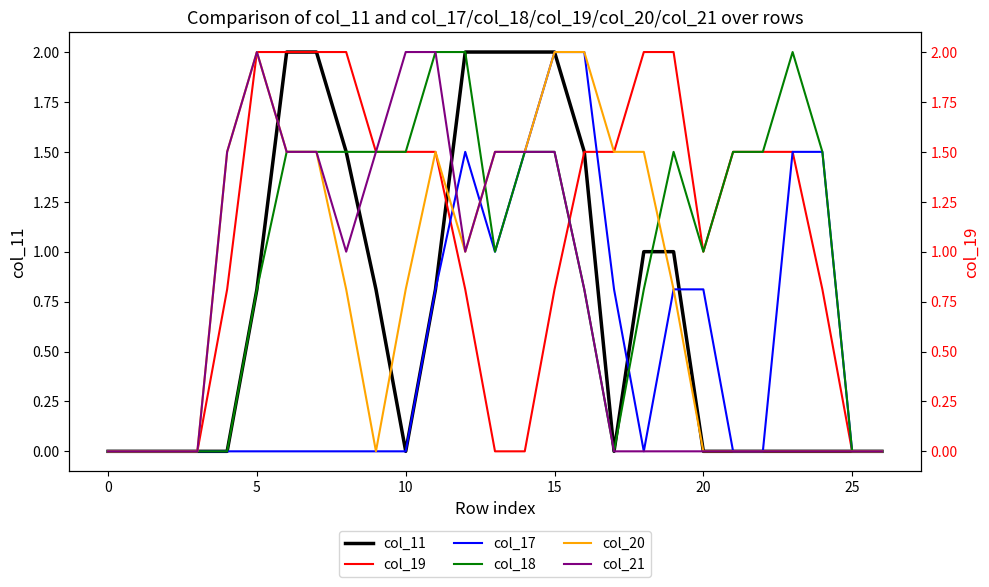

Which series has the largest total across all categories?

col_19